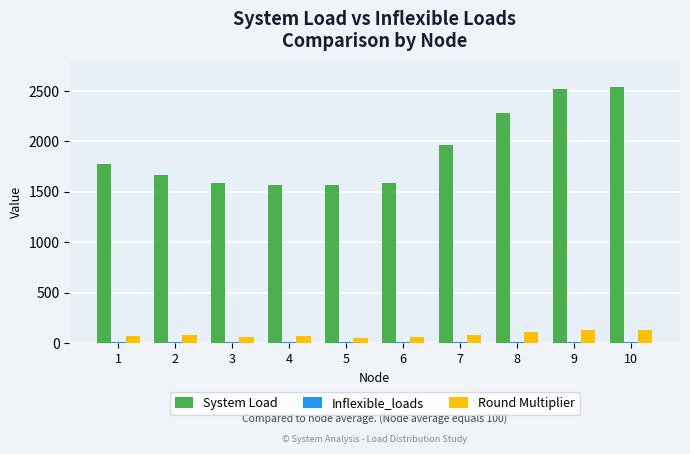

The value of System Load at 3 is 1590.3. True or false?

True